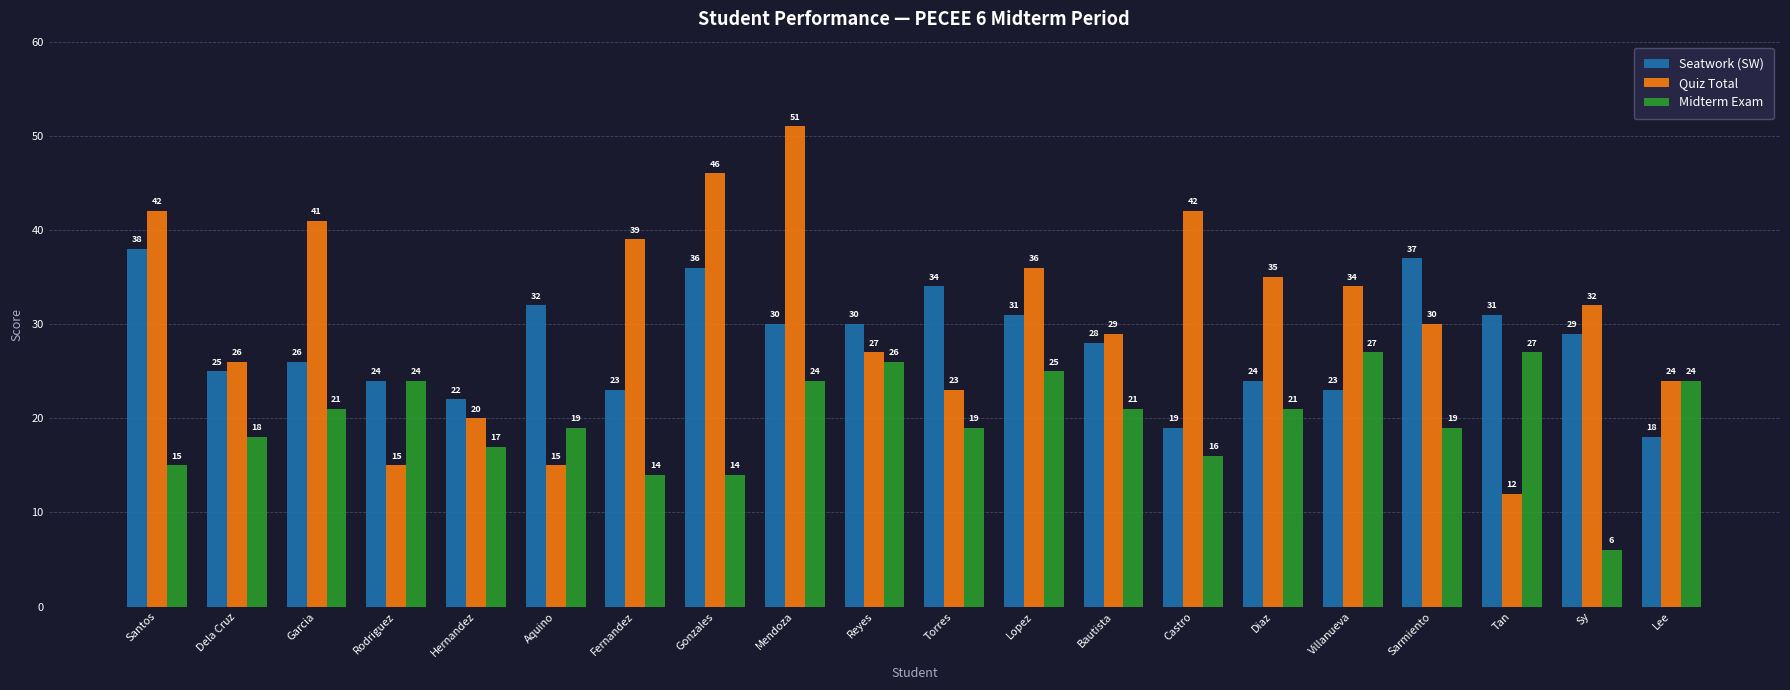

Is it true that Seatwork (SW) equals 6 at Sy?

False